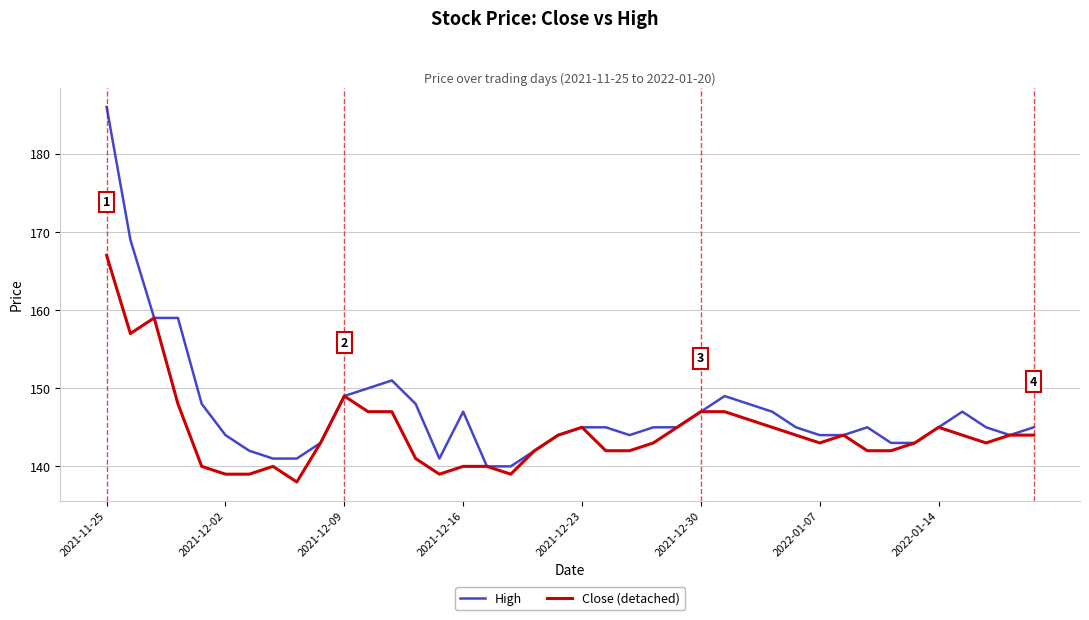

What is the lowest value of the Close (detached) series?

138